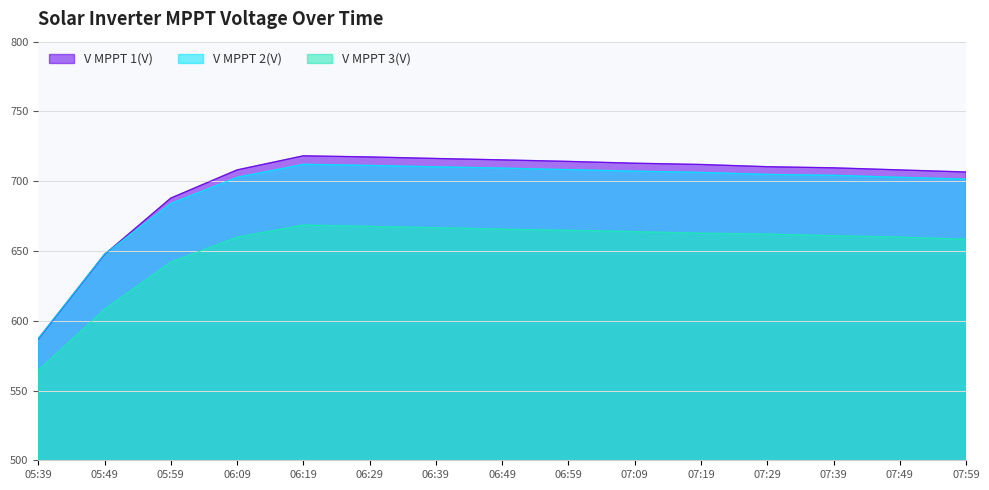

Is the value of V MPPT 2(V) at 07:49 greater than the value of V MPPT 3(V) at 06:39?

Yes